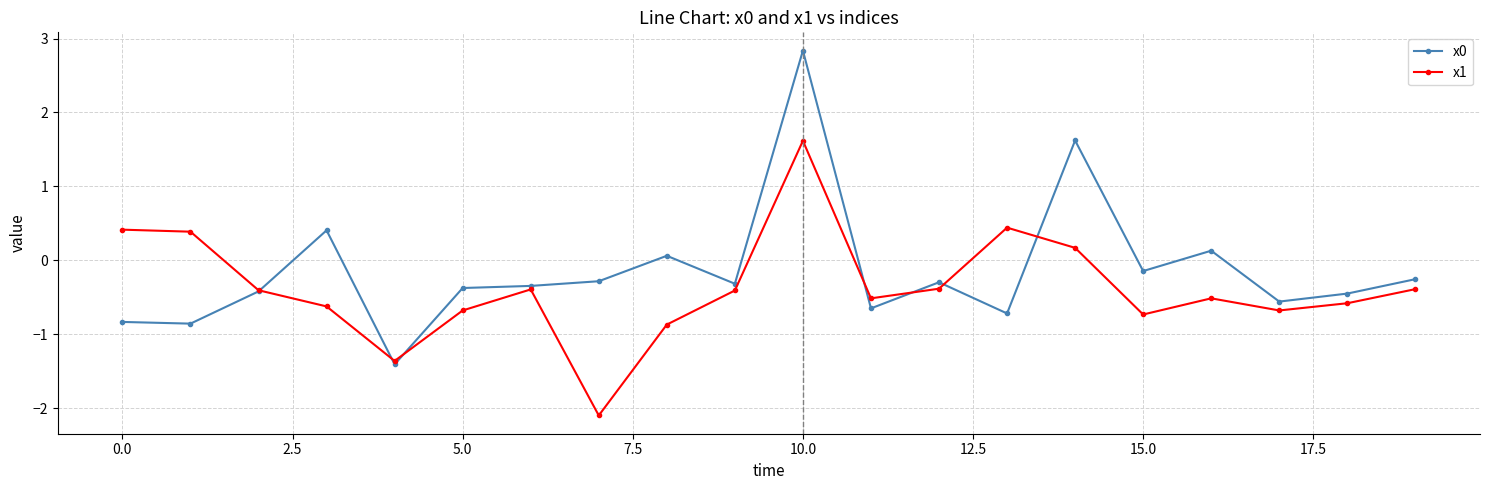

In x1, how many points are higher than both neighbors (excluding endpoints)?

4